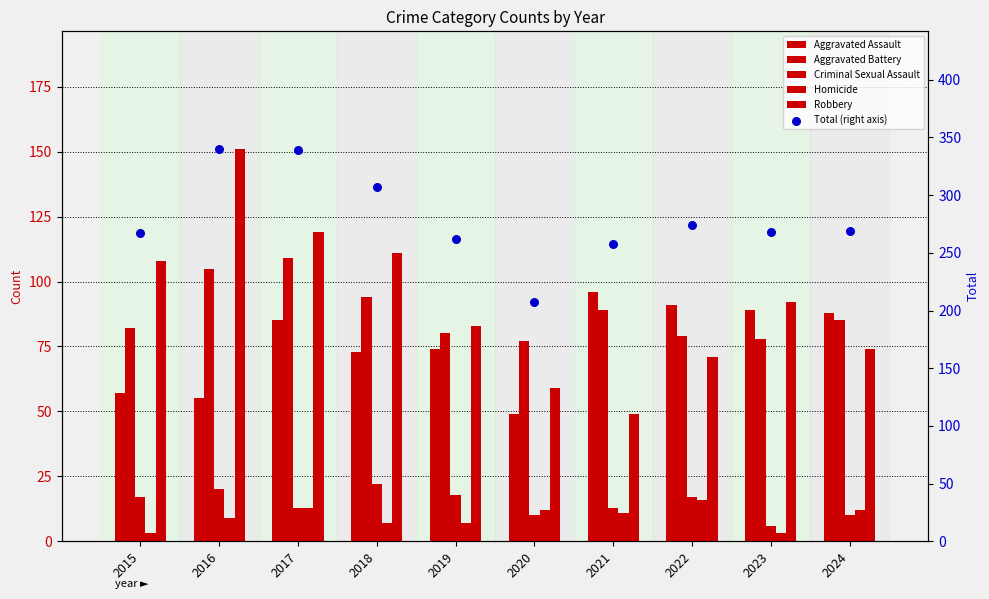

At how many categories does at least one series exceed 129?

10